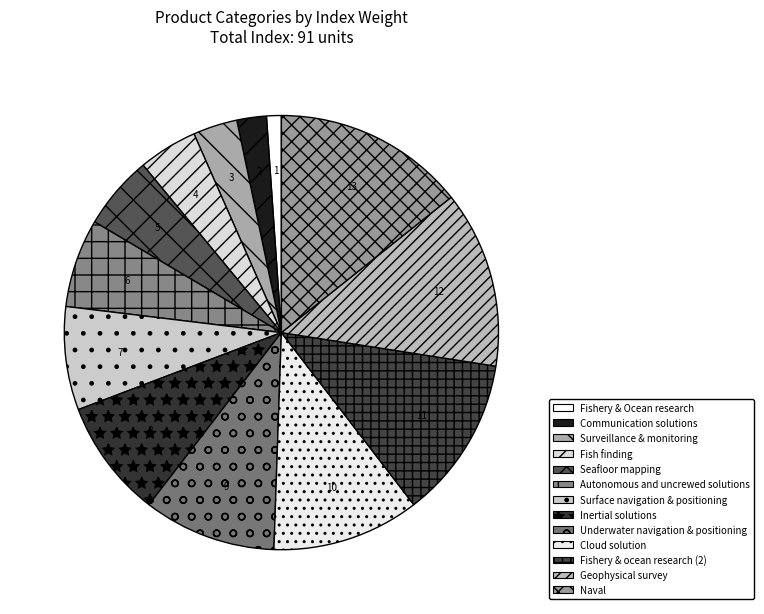

True or false: Communication solutions accounts for 9% of the total.

False